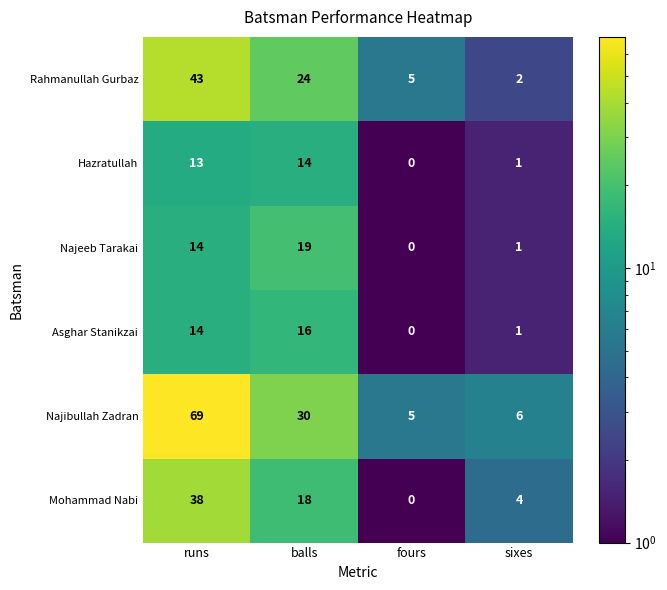

Where is Najibullah Zadran nearest to the value 37?

balls